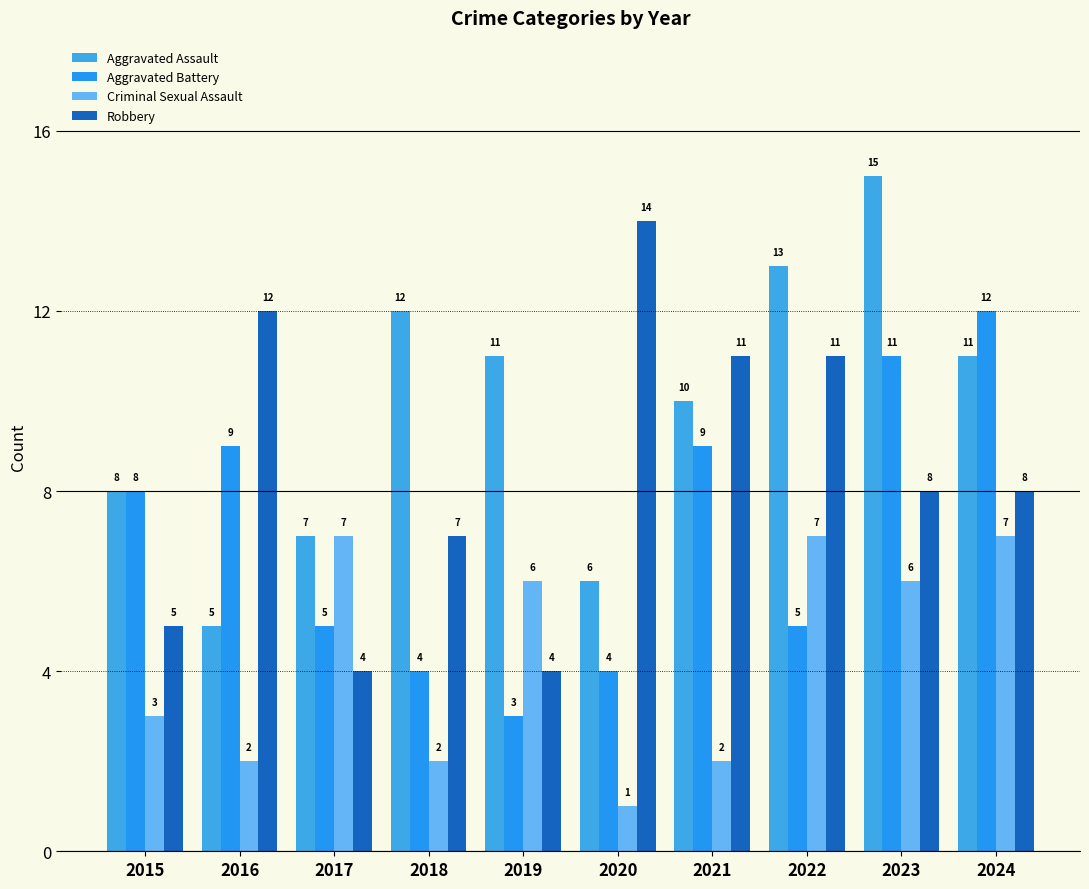

Read the Aggravated Battery value at 2022.

5